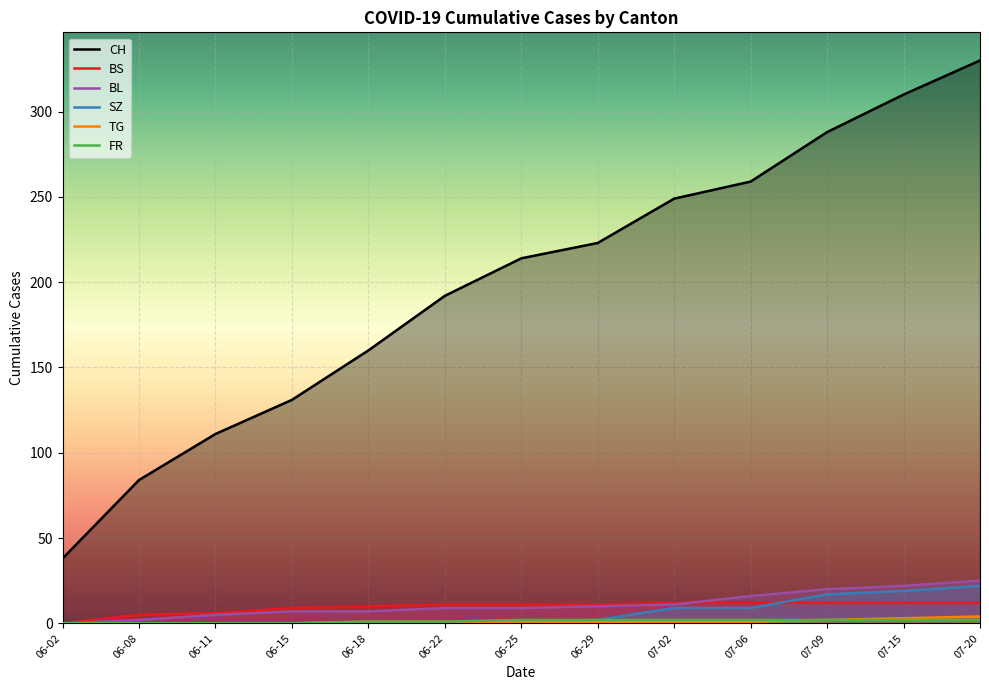

Is it true that SZ equals 1 at 06-22?

True